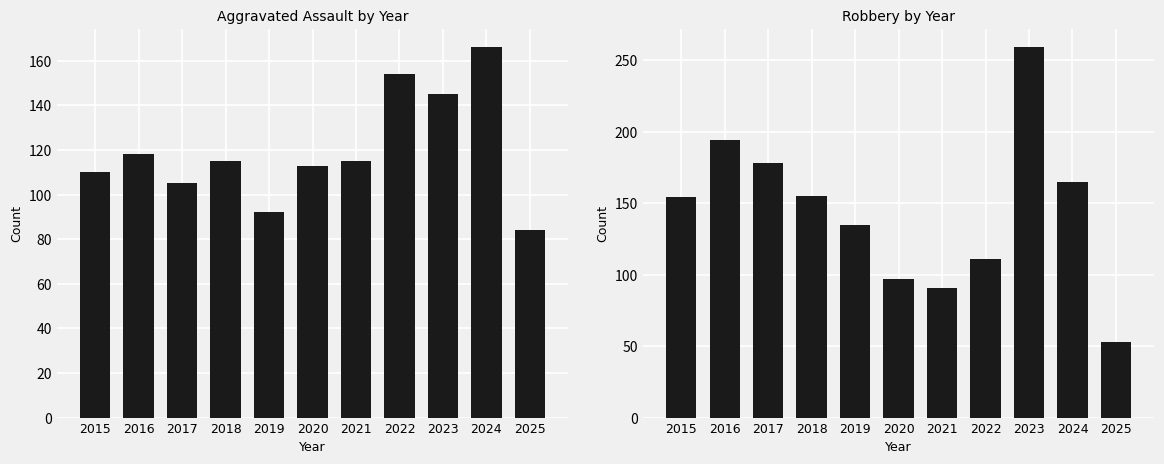

Reading left to right, what are all the values shown in this chart?

Aggravated Assault: 110	118	105	115	92	113	115	154	145	166	84
Robbery: 154	194	178	155	135	97	91	111	259	165	53